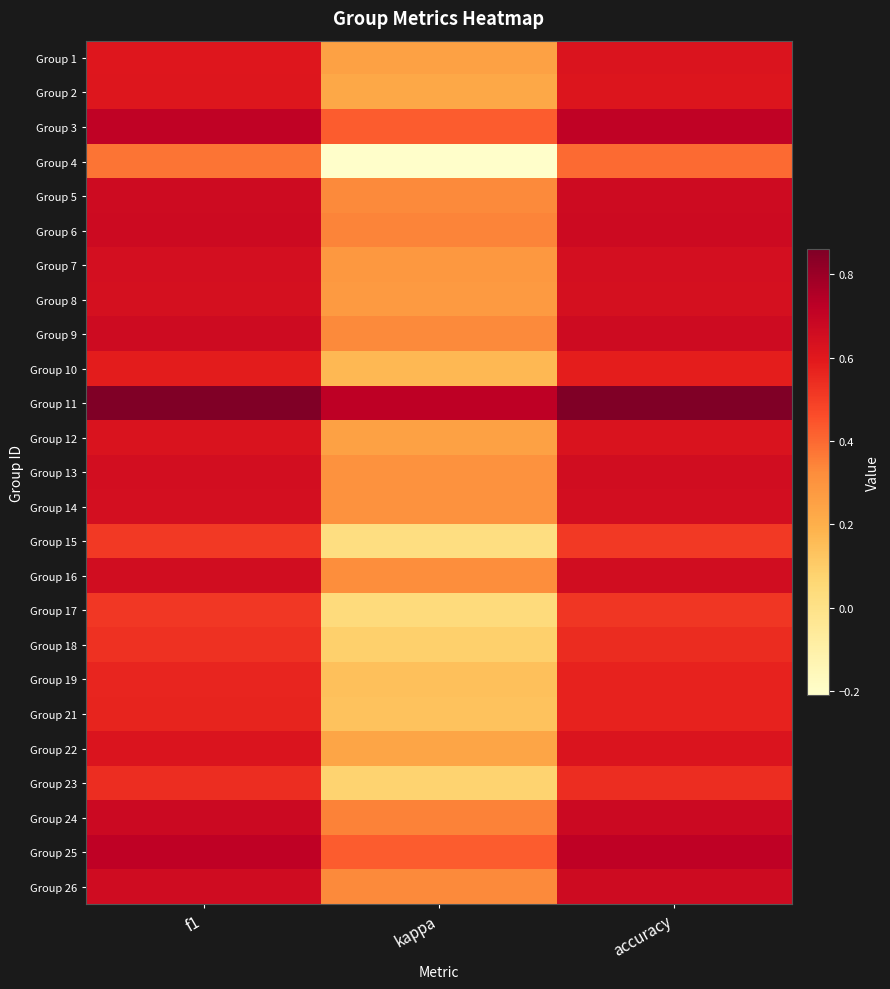

Between kappa and accuracy, which is larger?

accuracy